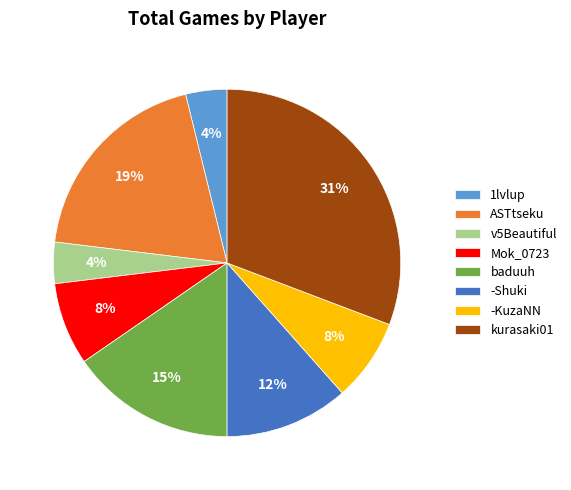

What is the ratio of the value at v5Beautiful to the value at 1lvlup?

1.0